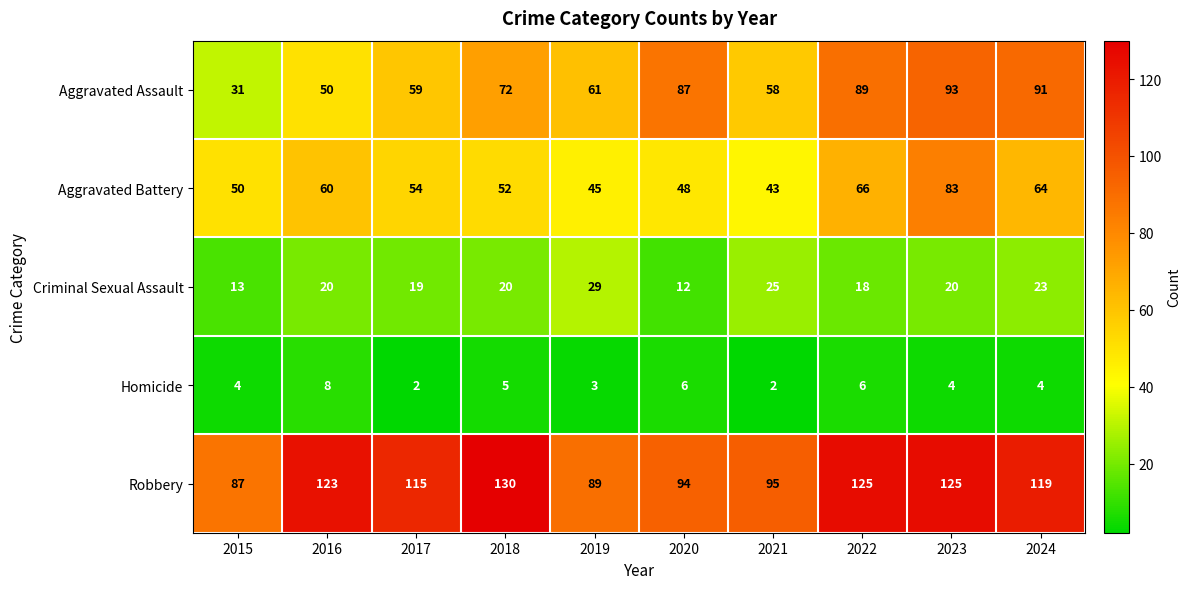

What is the difference between the highest and lowest values at 2024?

115